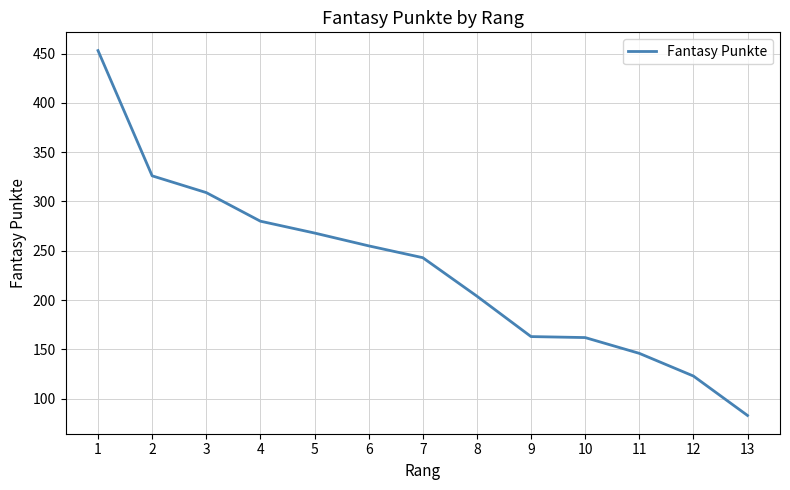

At which category does the chart reach its minimum across all series?

13